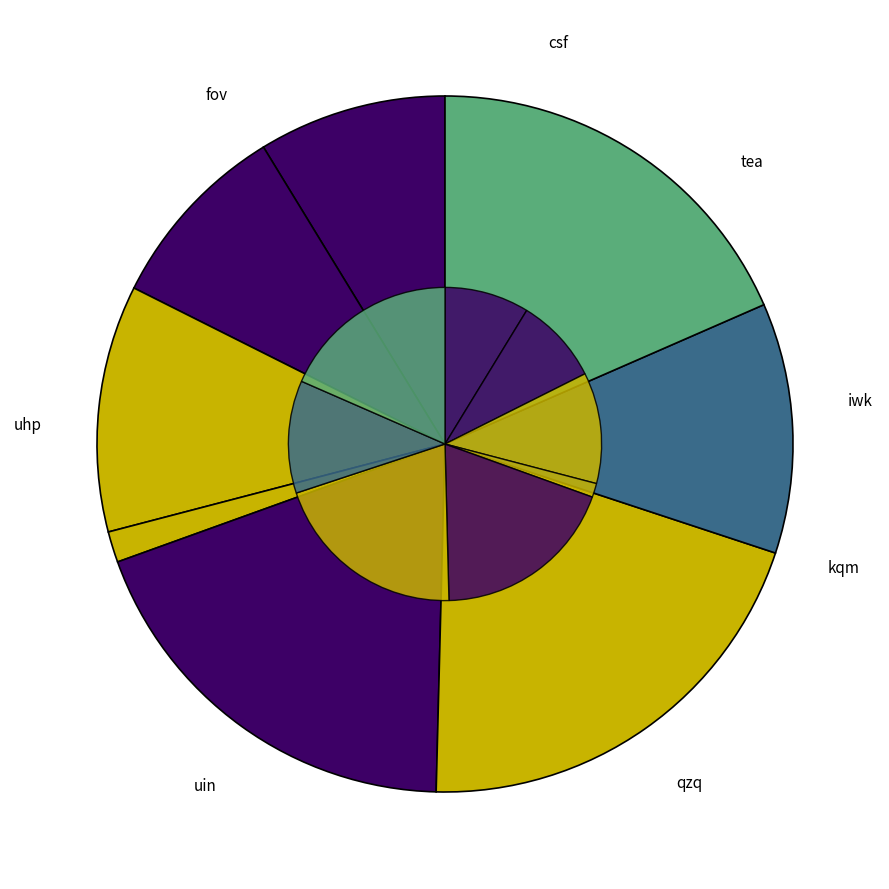

To the nearest percent, what portion does tea represent?

9%